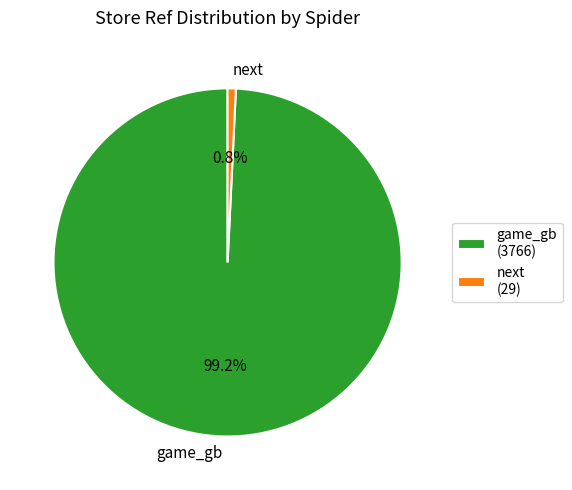

What percentage is the game_gb slice, to the nearest percent?

99%